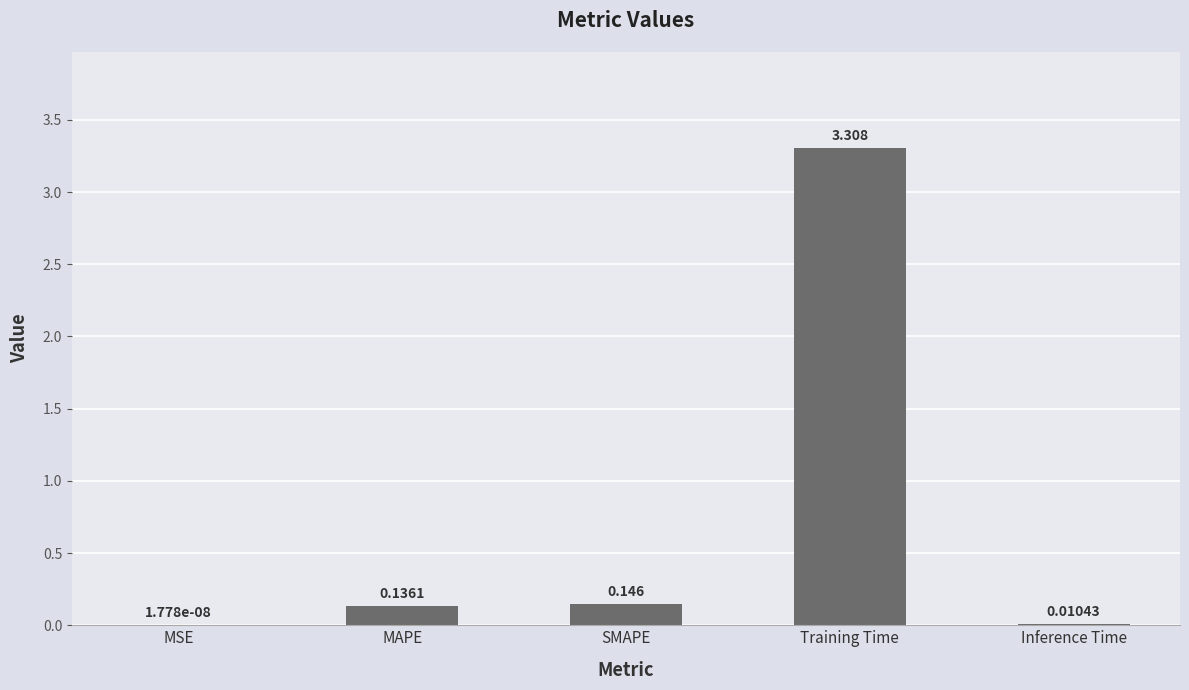

At which label is the value closest to 1?

SMAPE